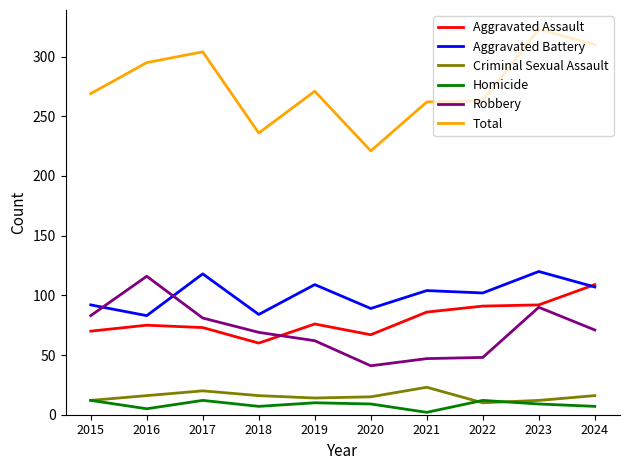

Is the value of Aggravated Assault at 2017 greater than the value of Criminal Sexual Assault at 2024?

Yes